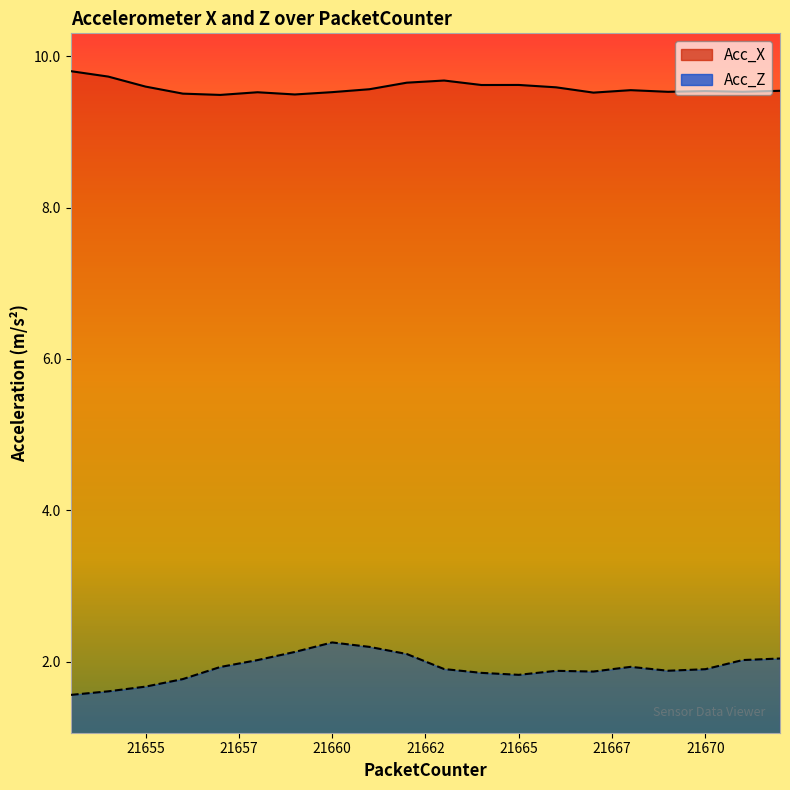

True or false: Acc_X has a value of 9.6 at 21655.

True